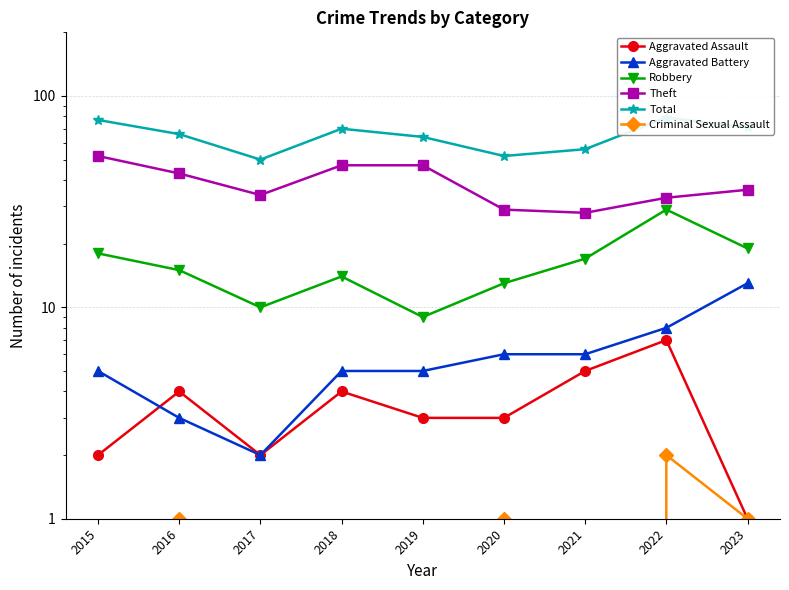

The Criminal Sexual Assault series shows 1 at 2016. True or false?

False